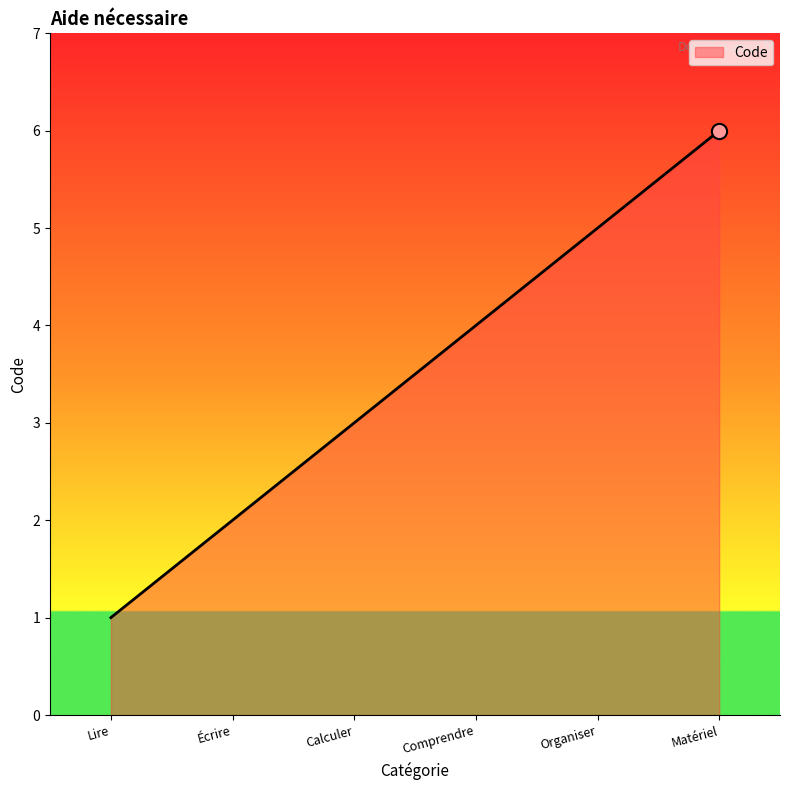

Between Lire and Écrire, which is larger?

Écrire